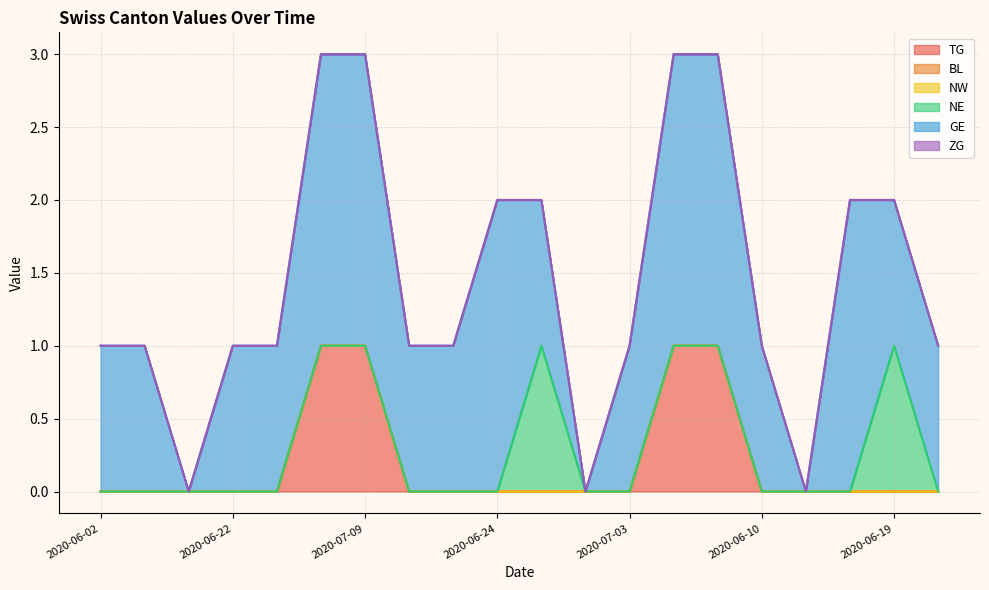

How many TG values are between 0 and 1?

20